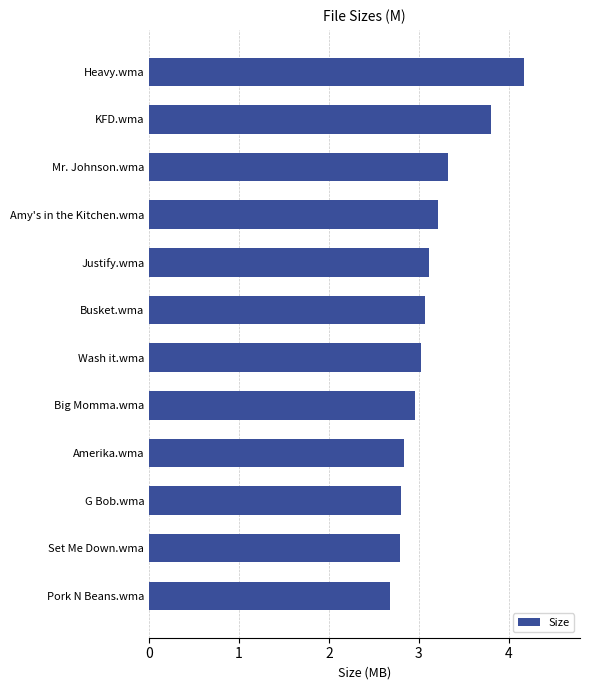

What is the difference between the values at Big Momma.wma and Pork N Beans.wma?

0.3